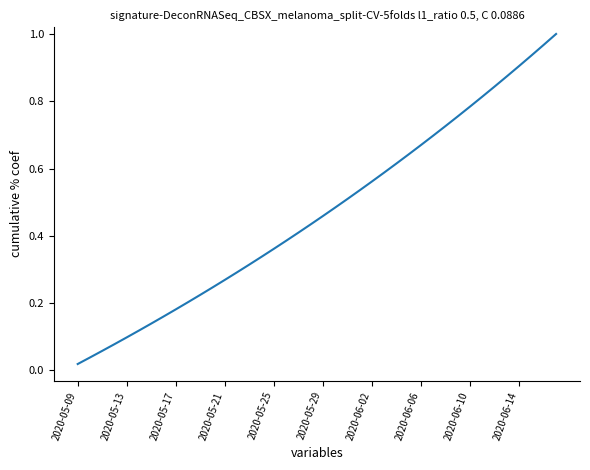

What is the sum of all values?

18.8